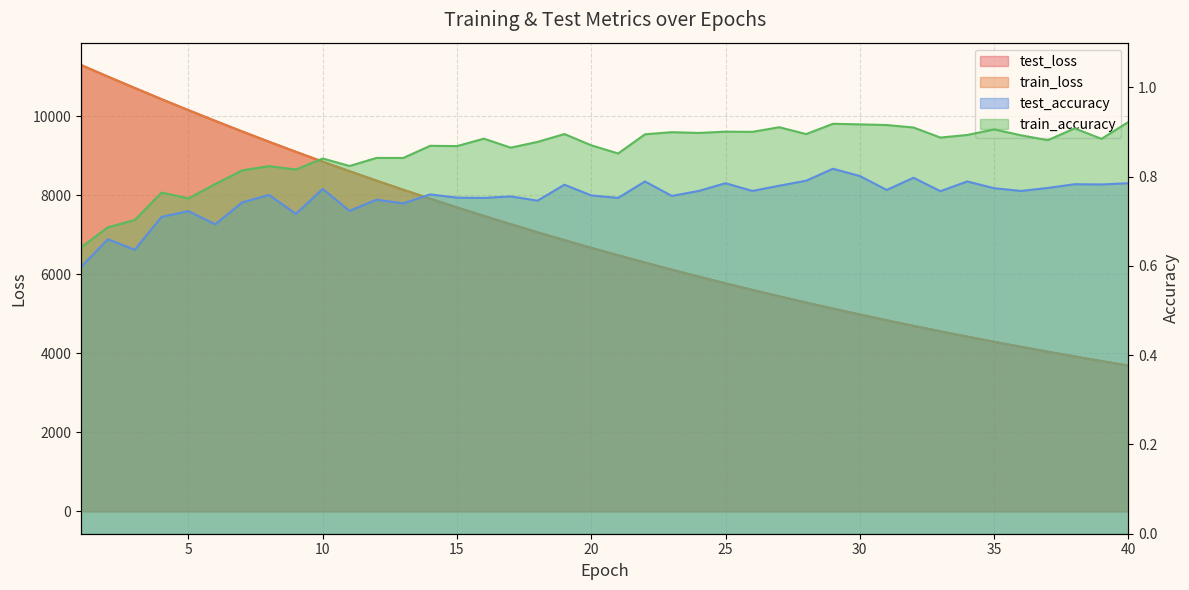

Is the value of test_accuracy at 21 greater than the value of test_loss at 23?

No